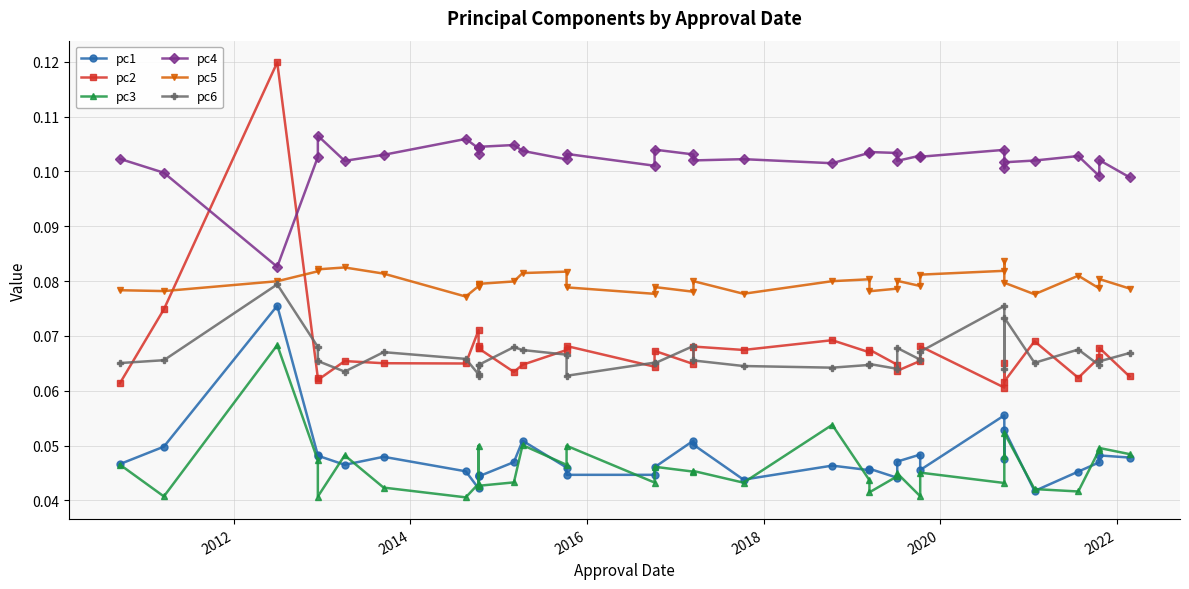

What is the lowest value of the pc4 series?

0.1